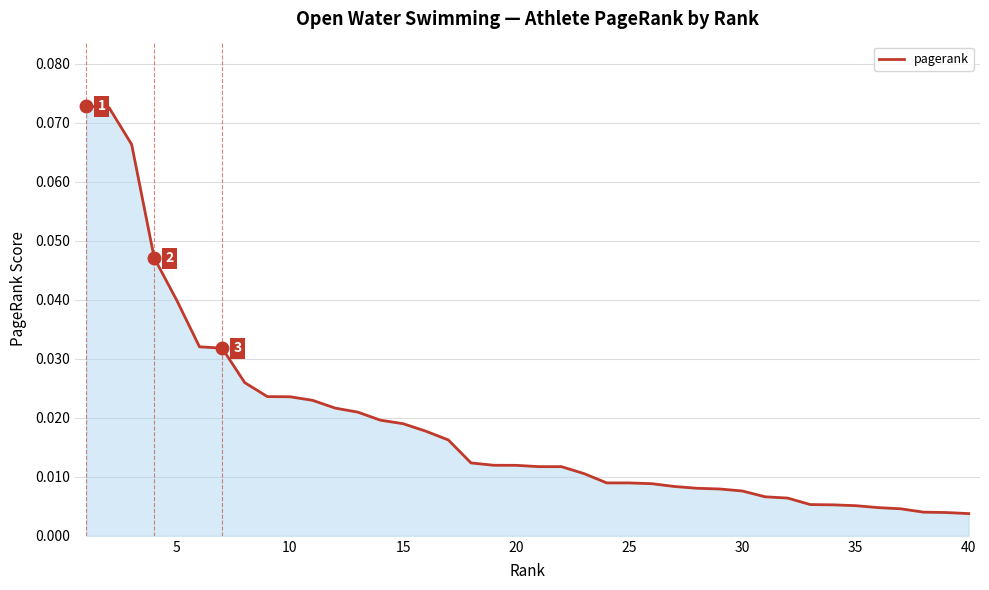

How many lines are shown in the chart?

1